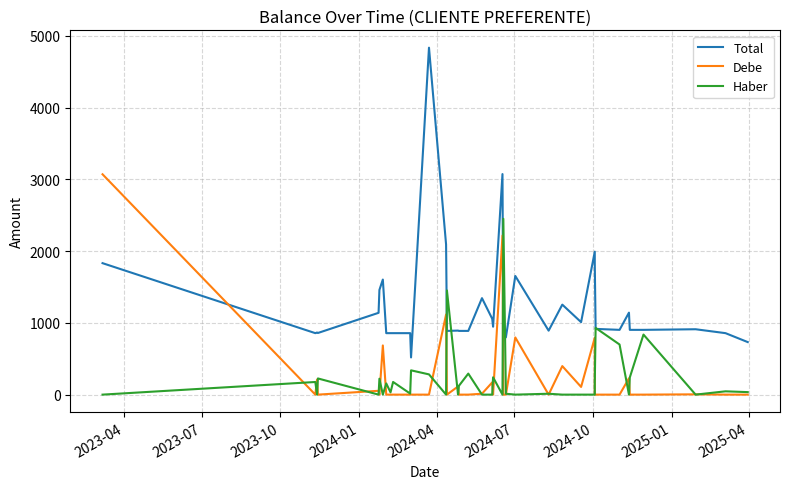

Reading right to left, list all the values displayed in this chart.

Total: 732.2	856.8	911.2	902.8	902.8	1142.7	902.8	916.1	1832.8	1992.5	1010.1	1254.4	891.7	1653.9	798.1	856.8	3074.0	946.7	1057.0	1344.6	888.2	888.2	892.4	888.2	2092.8	4835.7	518.2	856.8	856.8	856.8	856.8	1604.0	1459.3	1140.3	859.0	865.7	856.8	1832.4
Debe: 0.0	0.0	4.0	0.0	0.0	227.1	0.0	0.0	0.0	792.7	107.3	397.6	0.0	797.1	0.0	0.0	2217.3	0.0	170.7	12.4	0.0	0.0	113.8	0.0	1116.2	0.0	0.0	0.0	0.0	0.0	0.0	685.5	0.0	53.3	0.0	209.0	0.0	3071.1
Haber: 35.0	46.0	0.0	837.0	239.9	0.0	698.5	930.0	159.7	0.0	0.0	0.0	12.4	0.0	12.2	2450.9	0.0	241.4	0.0	0.0	293.1	122.5	0.0	1452.0	0.0	282.1	338.6	14.5	176.4	31.9	155.8	0.0	221.8	0.0	225.6	0.0	176.1	0.0